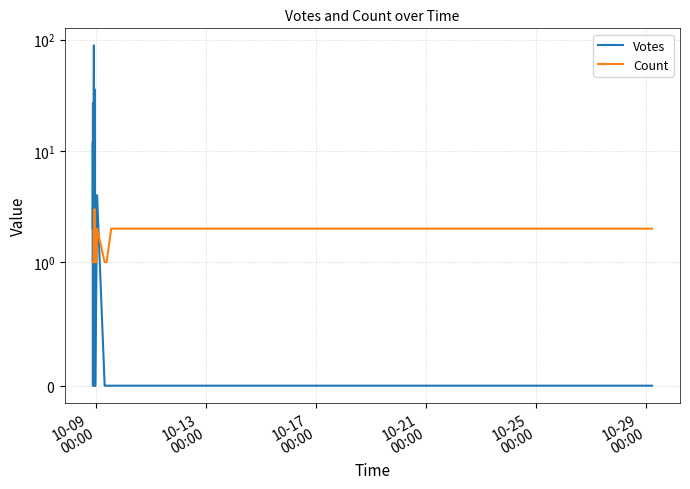

Reading right to left, transcribe all the data shown in this chart.

Votes: 0	0	0	0	0	0	0	0	0	0	4	1	0	0	0	1	8	0	12	36	2	8	2	1	0	1	27	7	2	89	54	4	1	27	5	0	1	1	12	2
Count: 2	2	2	2	2	1	1	1	1	1	2	1	1	1	2	1	1	1	3	1	1	1	1	1	1	1	1	1	1	2	1	1	1	1	1	1	1	1	1	1